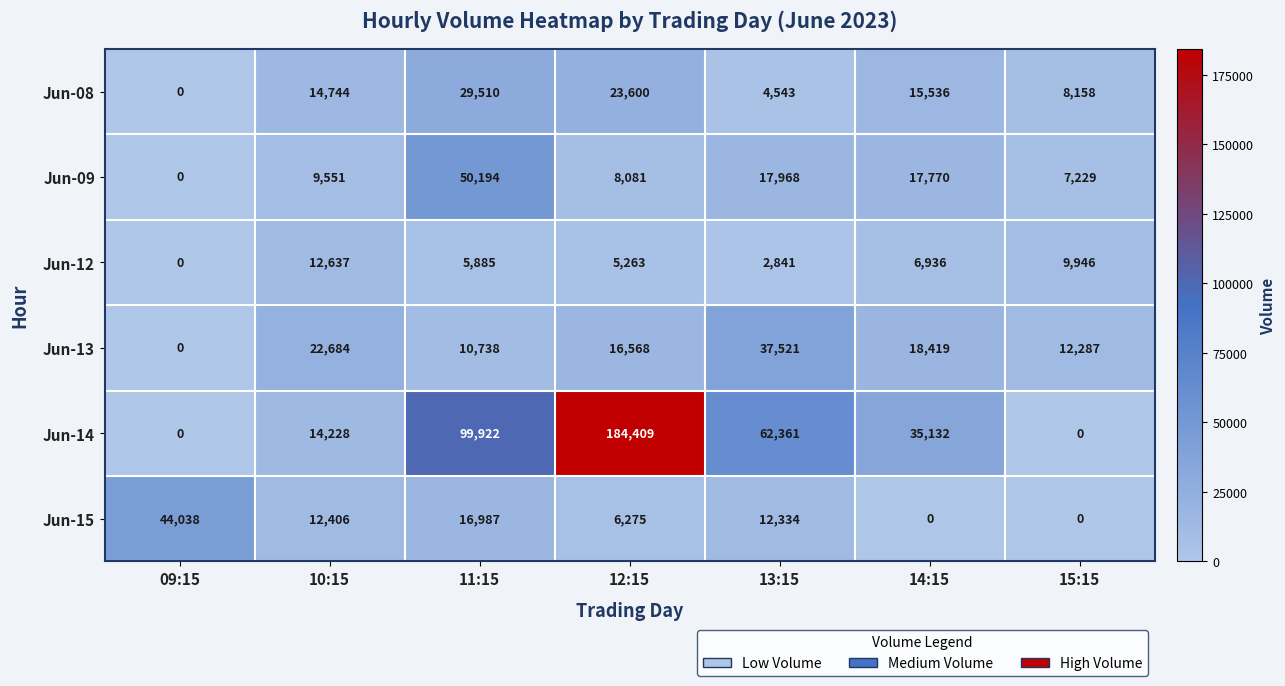

True or false: Jun-12 has a value of 3939 at 11:15.

False